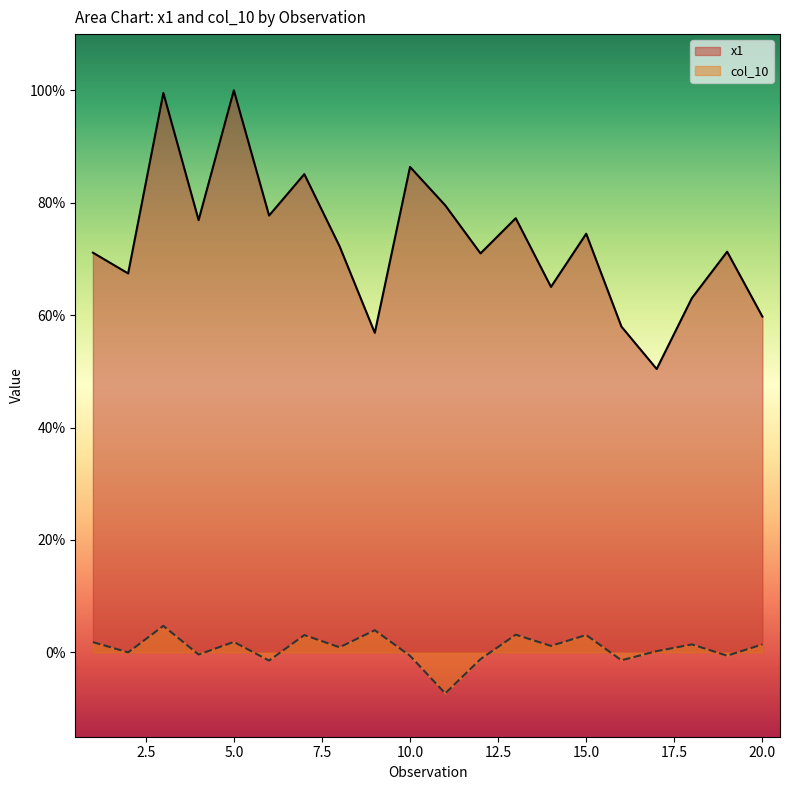

What is the value of the col_10 point at the 1st from the left?

1.8